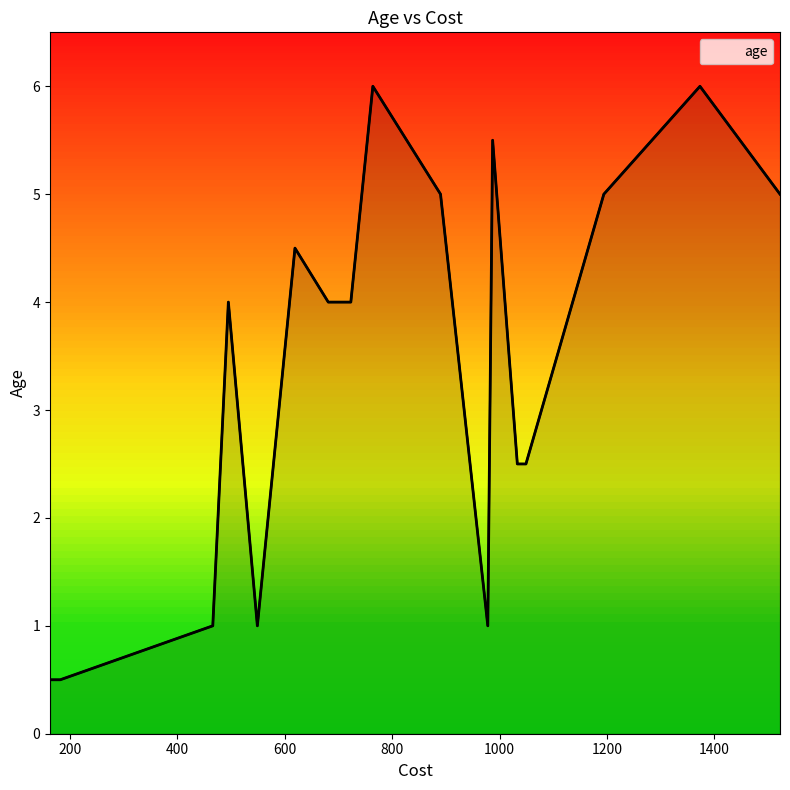

How many interior local valleys (lower than both neighbors) does the data have?

2